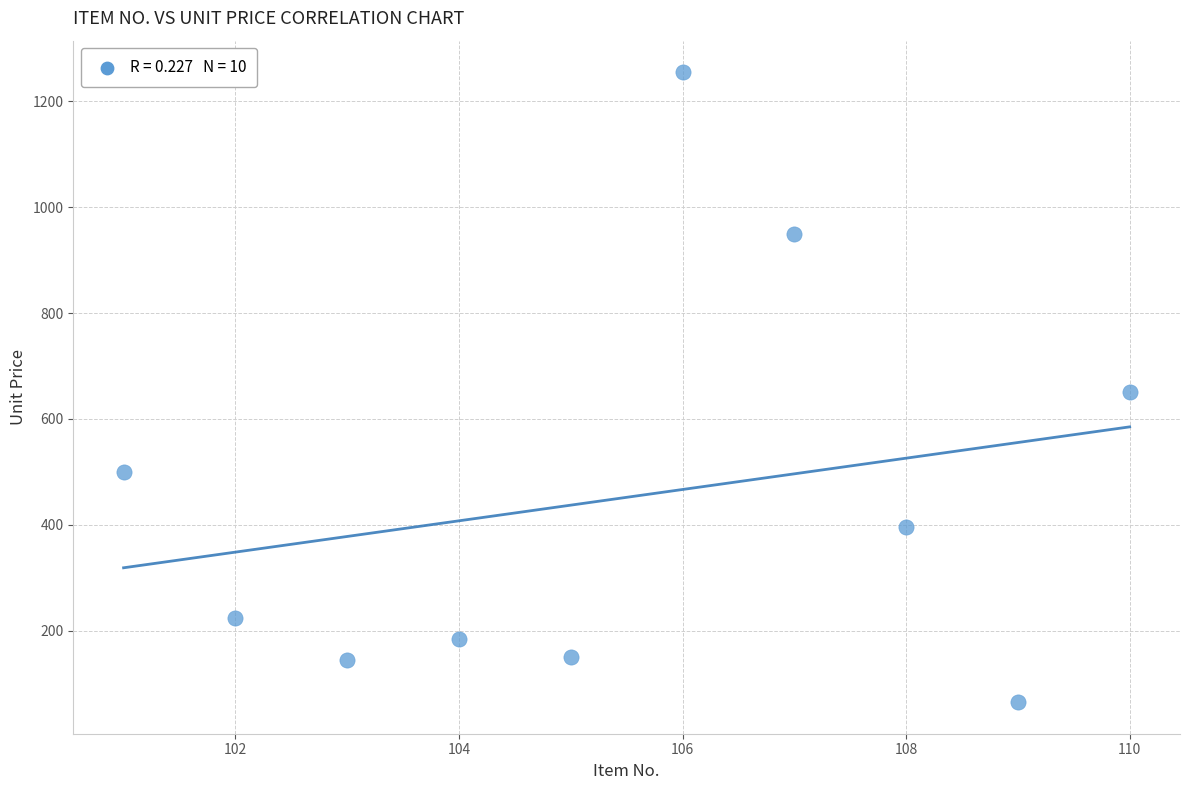

What is the range of Y values (max minus min)?

1190